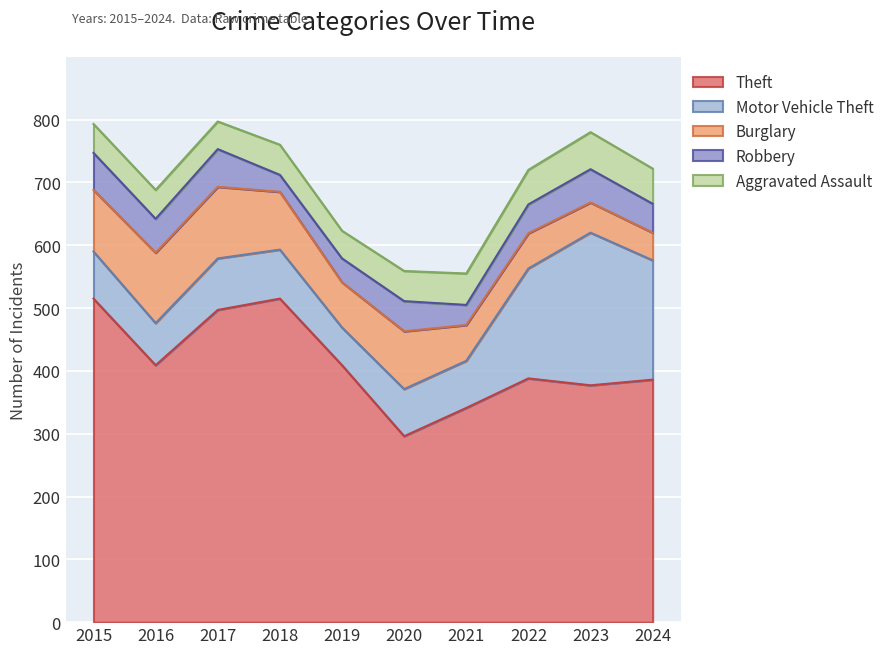

How many lines are shown in the chart?

5